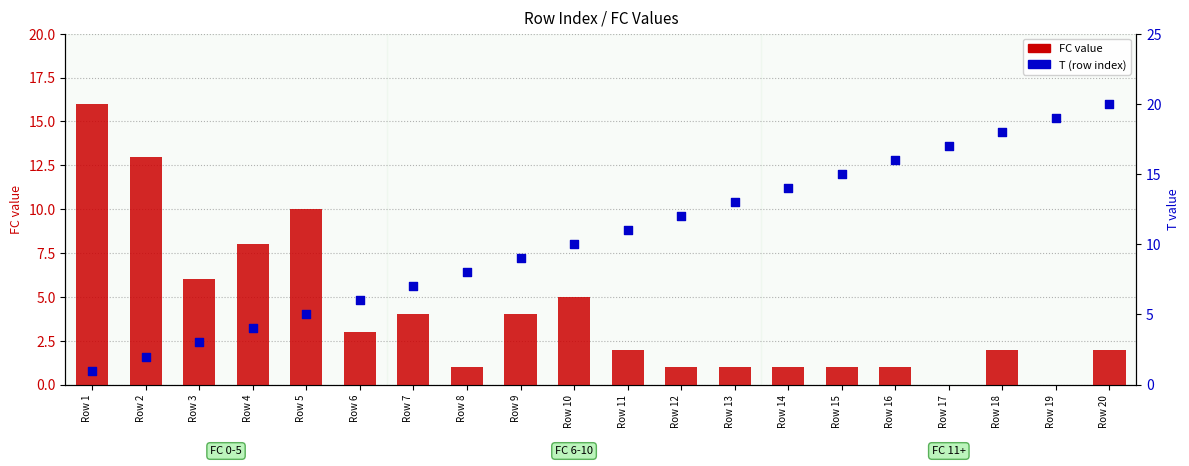

At which category is the sum across all series the highest?

Row 20